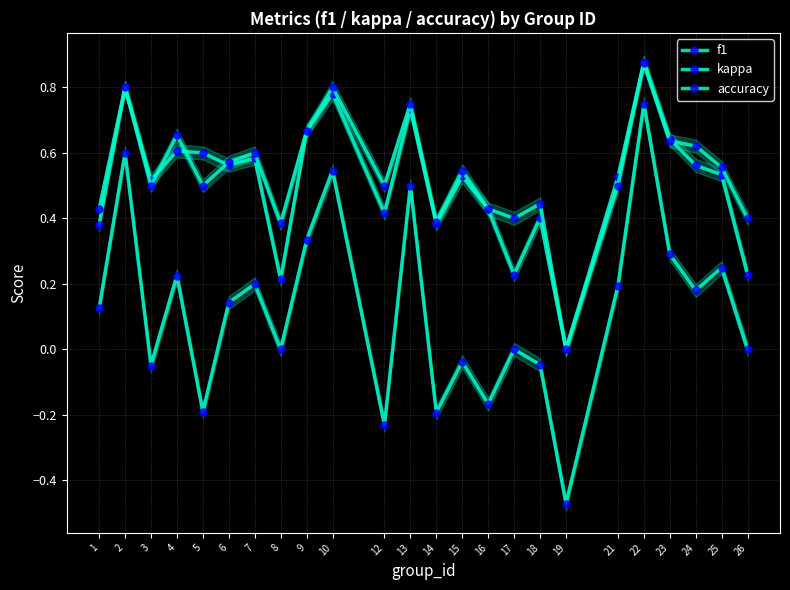

What is the approximate value of accuracy at 17?

0.4